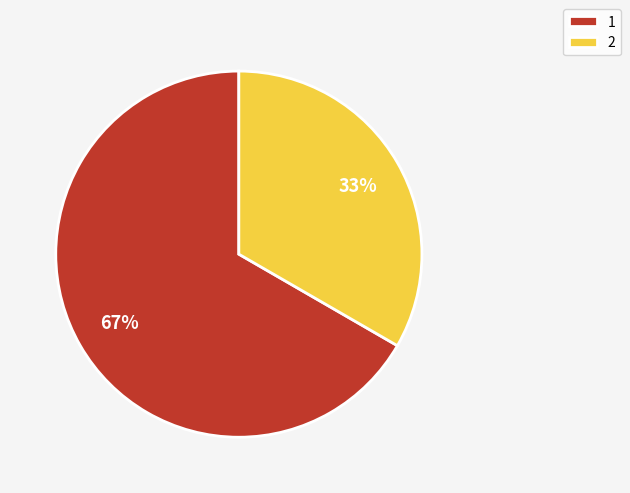

To the nearest percent, what is the combined percentage of 1 and 2?

100%